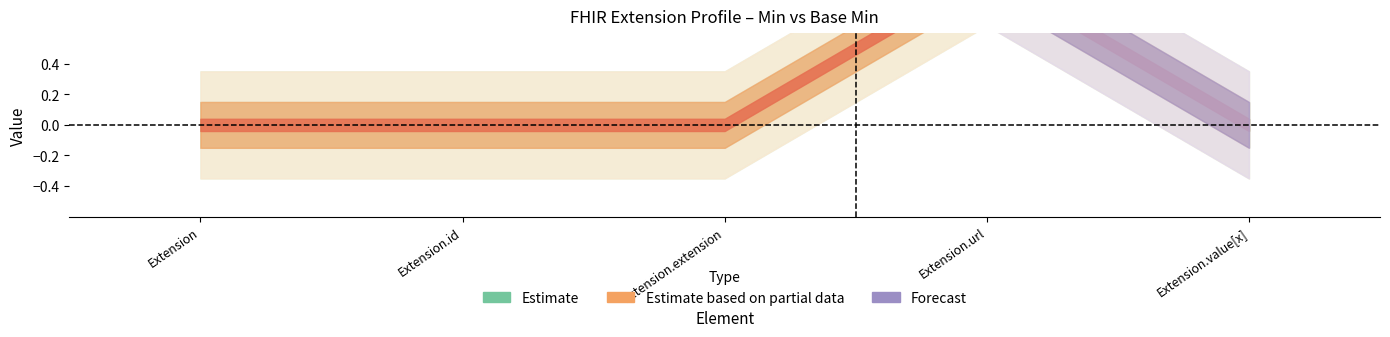

What is the spread (max minus min) of values at Extension.url?

1